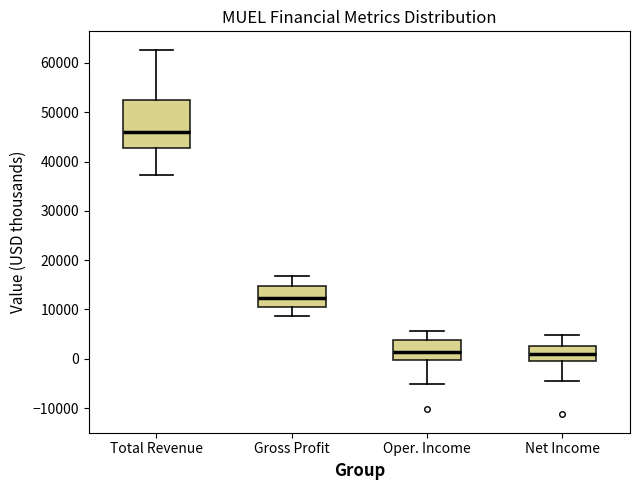

Where is the lower edge of the box for Total Revenue on the y-axis? The values are not printed on the chart, so give them approximately, as read against the axis.

43000